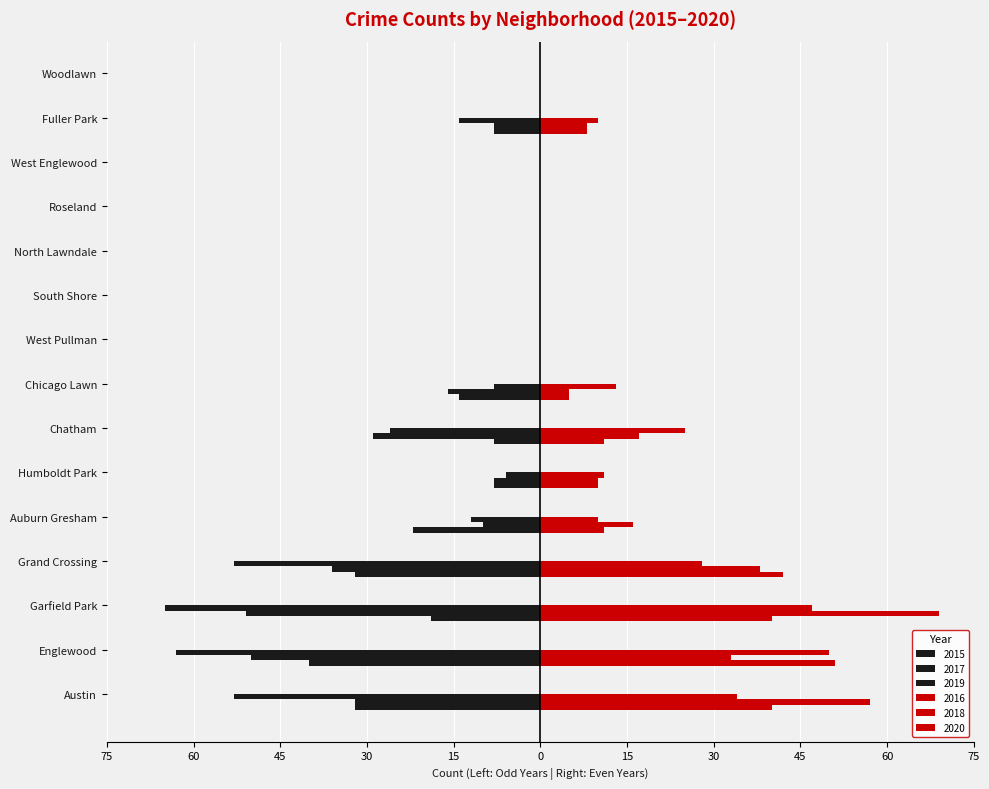

How many values in the 2019 series are below -8?

7